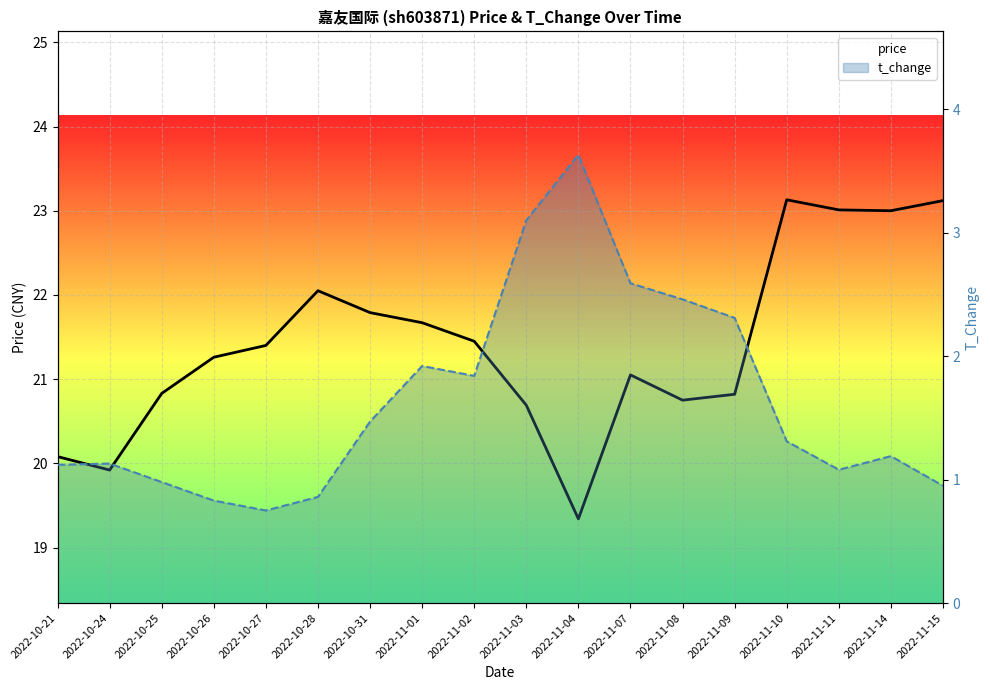

Rank the categories by t_change value from lowest to highest.

2022-10-27, 2022-10-26, 2022-10-28, 2022-11-15, 2022-10-25, 2022-11-11, 2022-10-21, 2022-10-24, 2022-11-14, 2022-11-10, 2022-10-31, 2022-11-02, 2022-11-01, 2022-11-09, 2022-11-08, 2022-11-07, 2022-11-03, 2022-11-04